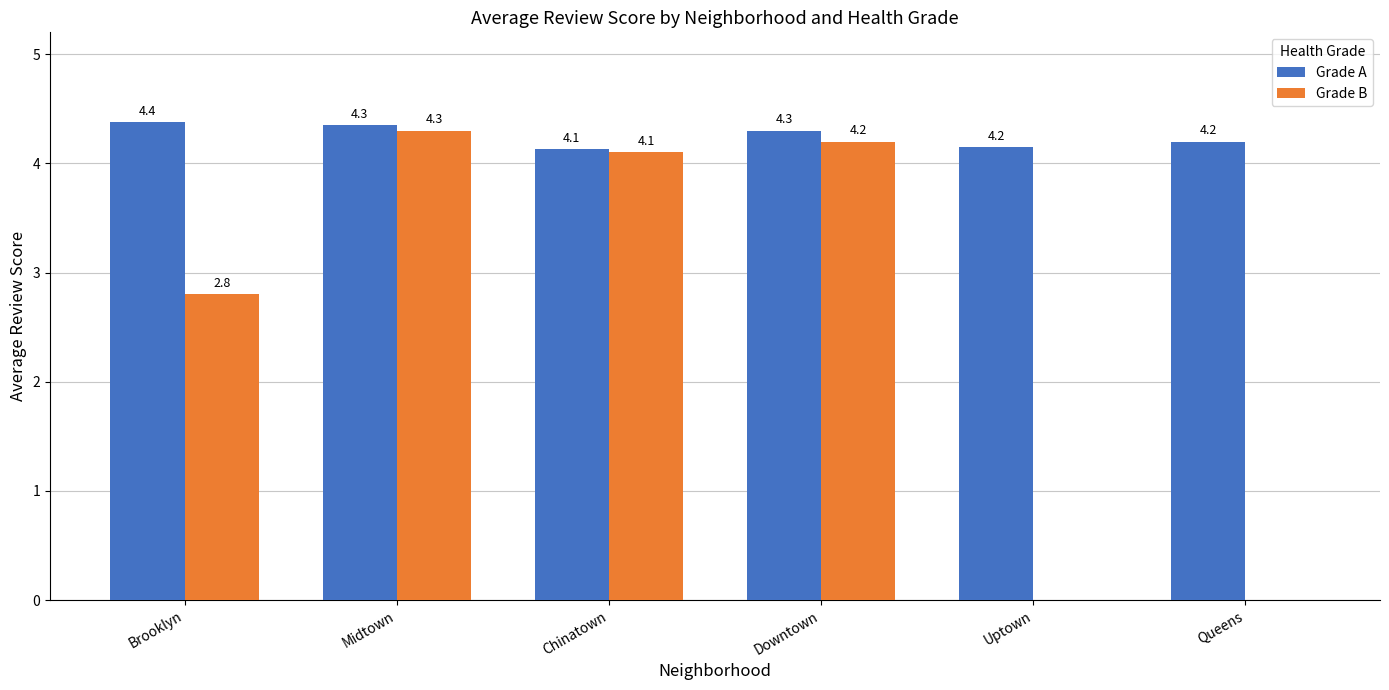

At which label is Grade A closest to 4?

Chinatown